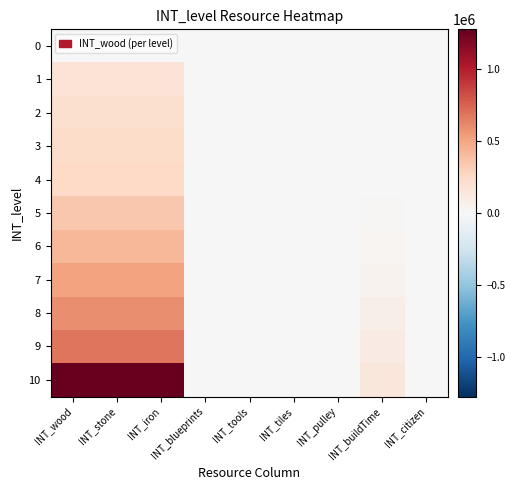

What is the difference between the highest and lowest values at INT_buildTime?

142848.0